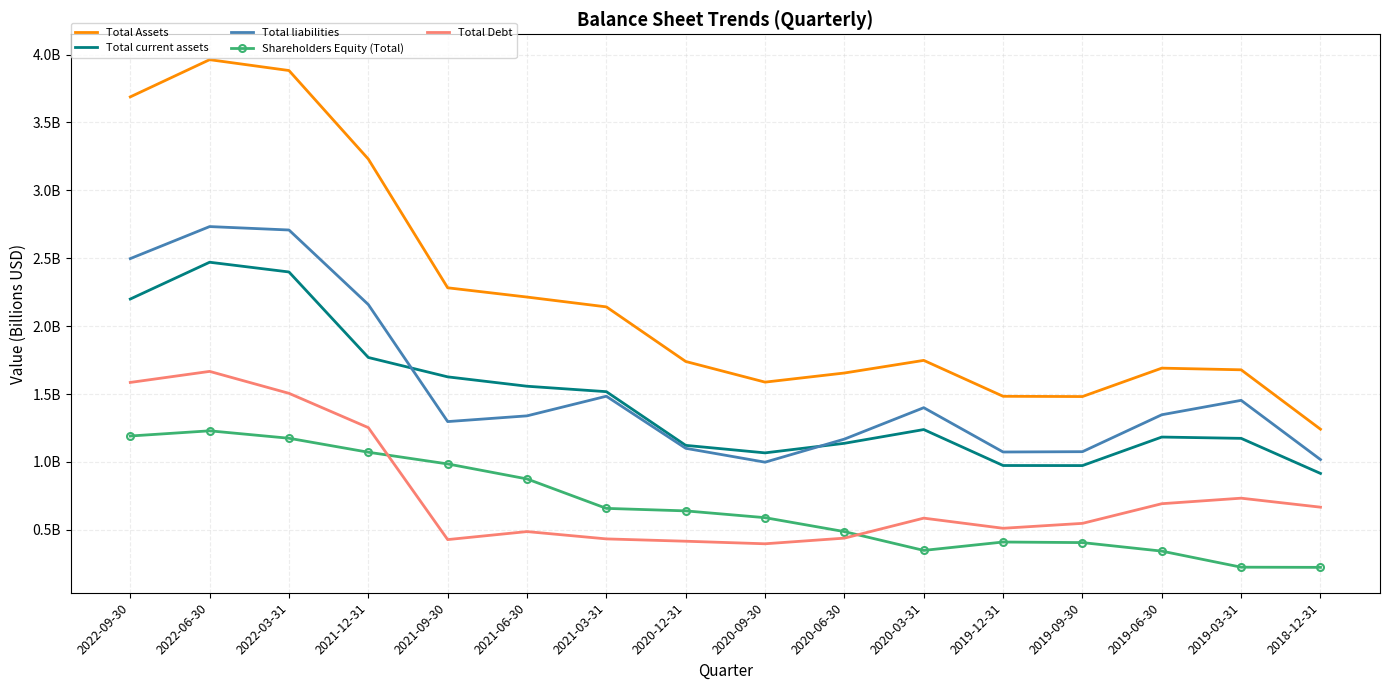

Rank the series at 2022-06-30 from lowest to highest value.

Shareholders Equity (Total), Total Debt, Total current assets, Total liabilities, Total Assets